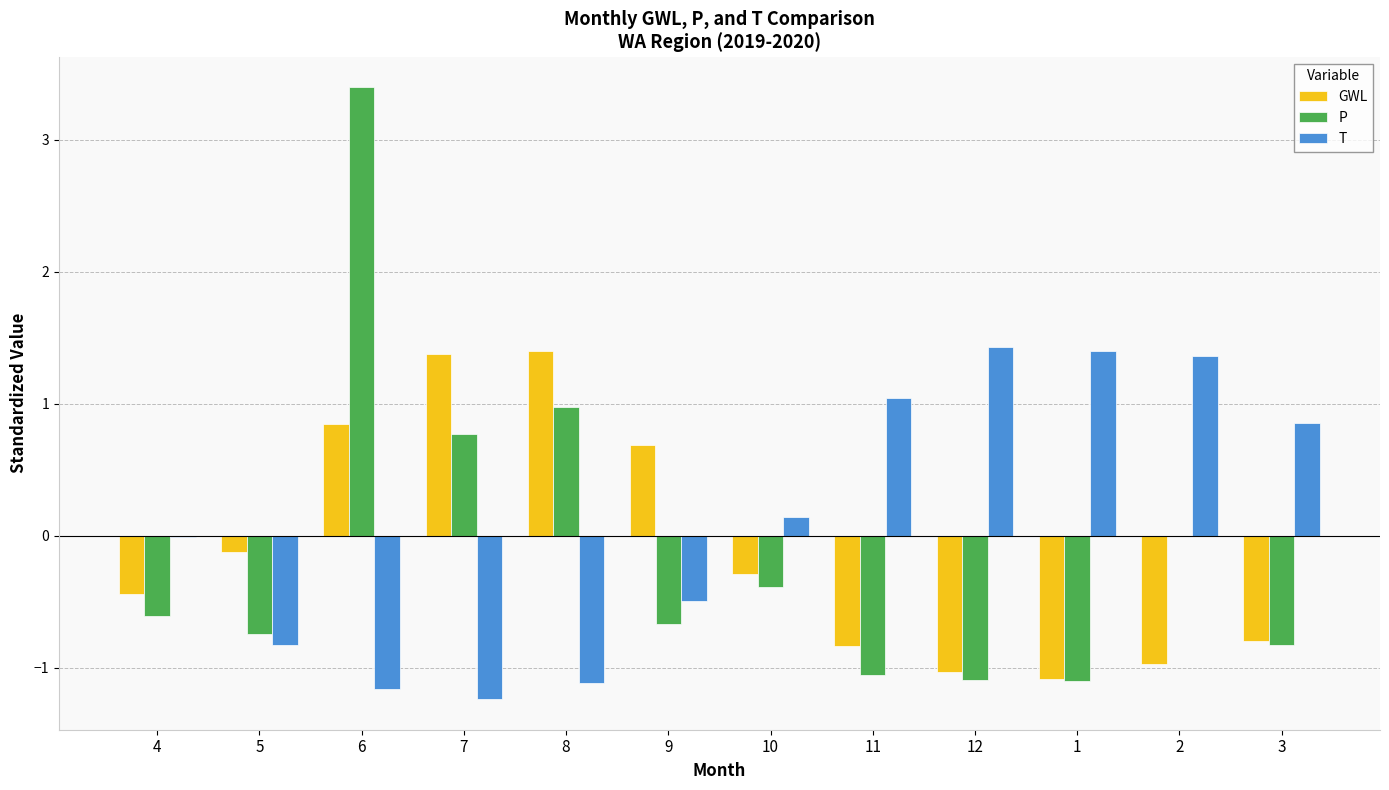

Is it true that P equals 1.6 at 8?

False